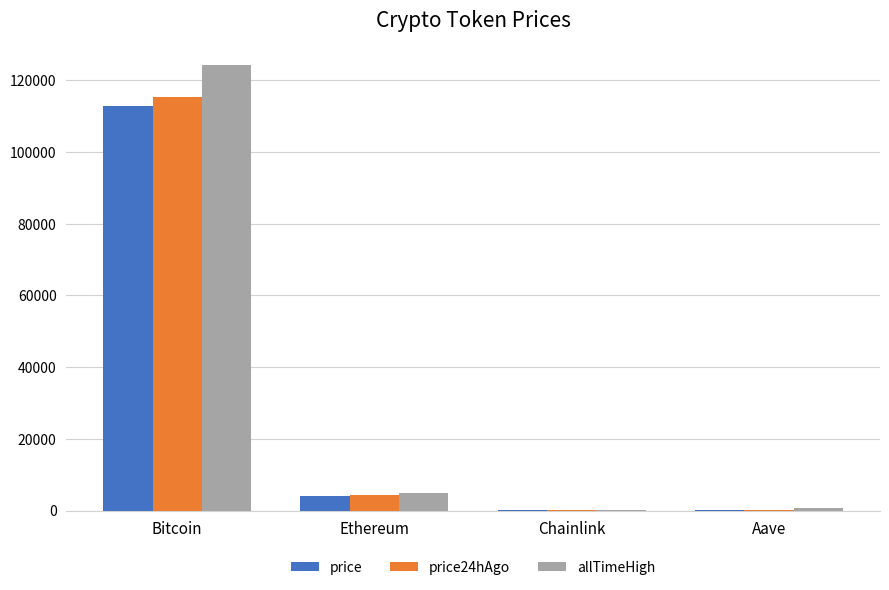

Which category has the highest value in the allTimeHigh series?

Bitcoin